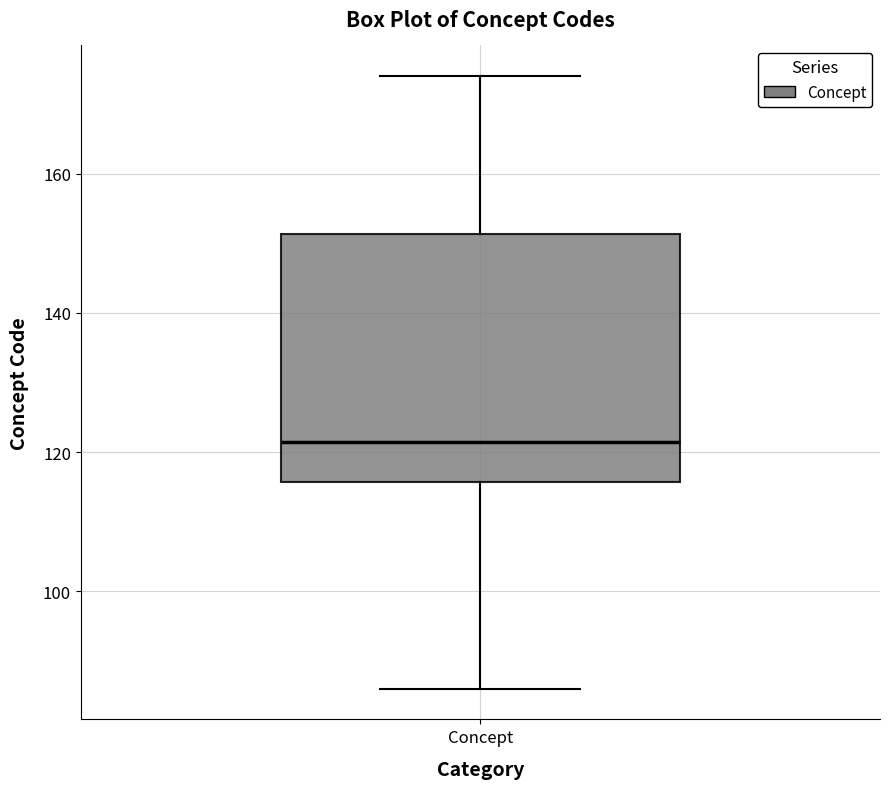

Read this box plot against the y-axis: the position of the median line, the range covered by the box, and the ends of both whiskers. The values are not printed on the chart, so give them approximately, as read against the axis.

median 122, box 116 to 152, whiskers 86 to 174